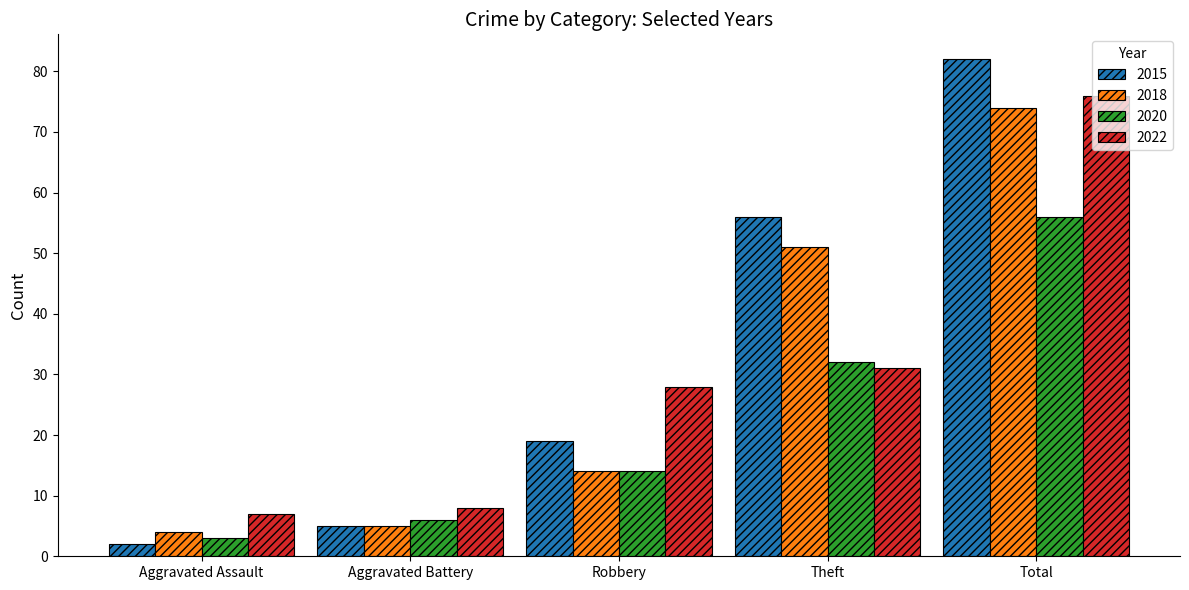

What is the difference between the highest and lowest values at Robbery?

14